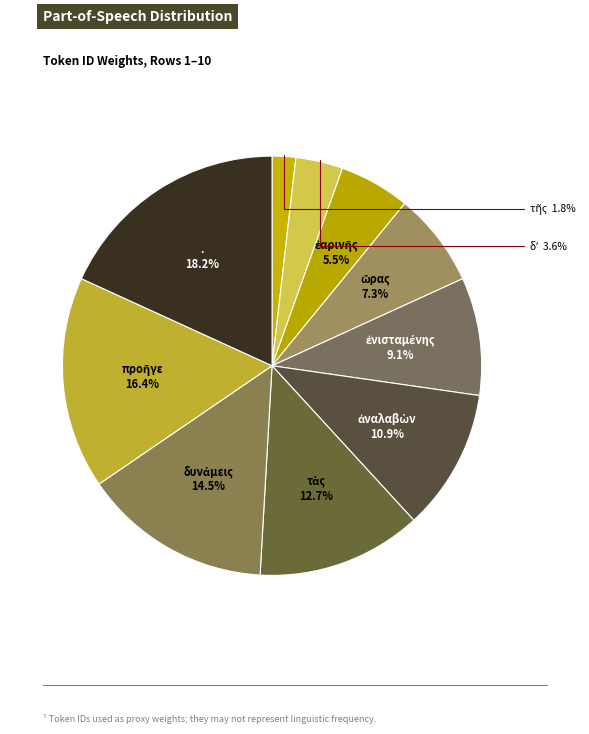

To the nearest percent, what is the difference between the largest and smallest slice percentages?

16%